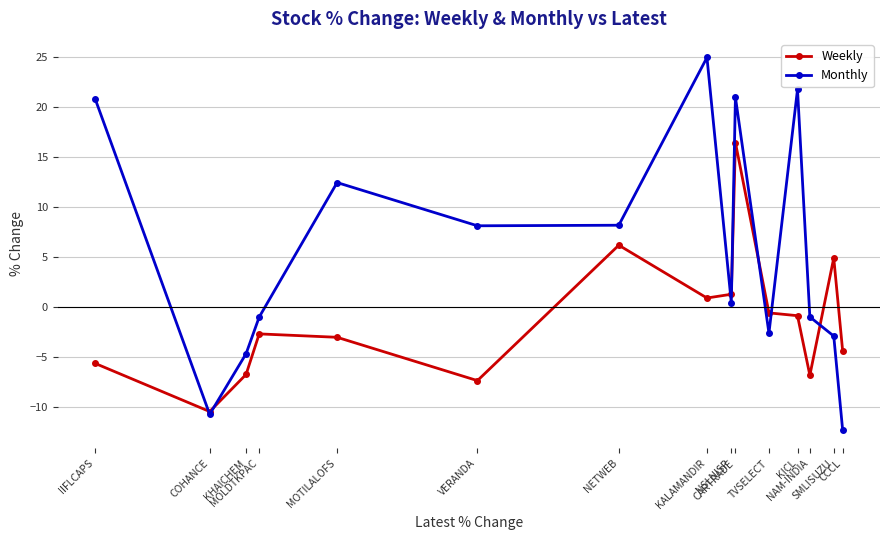

Rank the series at TVSELECT from highest to lowest value.

Weekly, Monthly